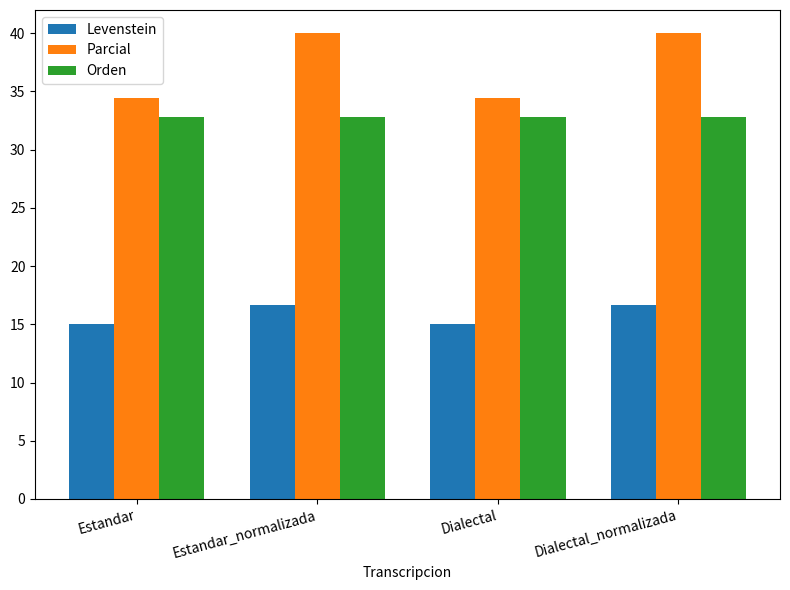

What is the value of the Levenstein bar at the 3rd from the left?

15.0